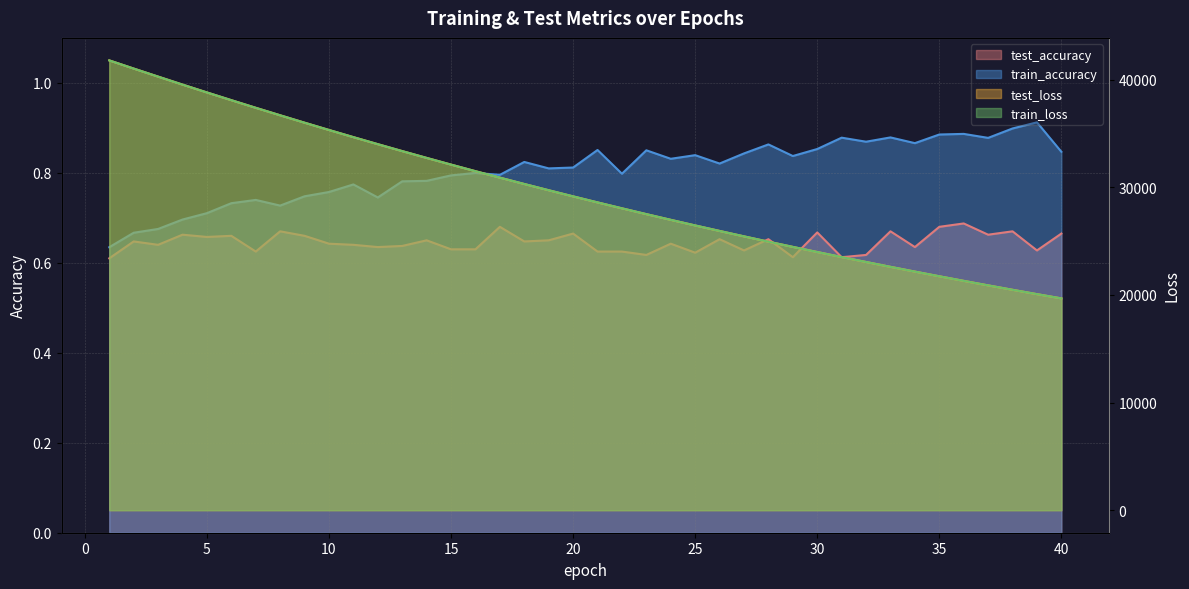

Reading right to left, what are all the values shown in this chart?

test_accuracy: 0.7	0.6	0.7	0.7	0.7	0.7	0.6	0.7	0.6	0.6	0.7	0.6	0.7	0.6	0.7	0.6	0.6	0.6	0.6	0.6	0.7	0.6	0.6	0.7	0.6	0.6	0.7	0.6	0.6	0.6	0.6	0.7	0.7	0.6	0.7	0.7	0.7	0.6	0.6	0.6
train_accuracy: 0.8	0.9	0.9	0.9	0.9	0.9	0.9	0.9	0.9	0.9	0.9	0.8	0.9	0.8	0.8	0.8	0.8	0.9	0.8	0.9	0.8	0.8	0.8	0.8	0.8	0.8	0.8	0.8	0.7	0.8	0.8	0.7	0.7	0.7	0.7	0.7	0.7	0.7	0.7	0.6
test_loss: 19683.5	20079.1	20482.5	20893.6	21312.7	21739.1	22173.8	22616.0	23066.6	23525.6	23993.2	24469.4	24953.7	25447.9	25951.1	26461.7	26983.1	27513.1	28053.7	28603.5	29163.7	29733.5	30313.6	30904.0	31504.0	32115.4	32738.1	33369.7	34013.1	34668.0	35333.2	36009.8	36698.4	37394.1	38102.0	38820.1	39550.0	40292.5	41039.6	41798.0
train_loss: 19681.7	20077.5	20481.1	20892.2	21310.9	21737.3	22171.9	22614.2	23064.9	23523.7	23991.2	24467.3	24951.7	25445.5	25948.4	26459.8	26980.8	27511.2	28051.8	28601.3	29161.5	29731.4	30311.0	30901.6	31501.8	32113.1	32735.4	33367.3	34011.2	34665.3	35330.3	36007.0	36695.3	37391.6	38100.0	38818.4	39547.1	40289.9	41037.1	41795.2